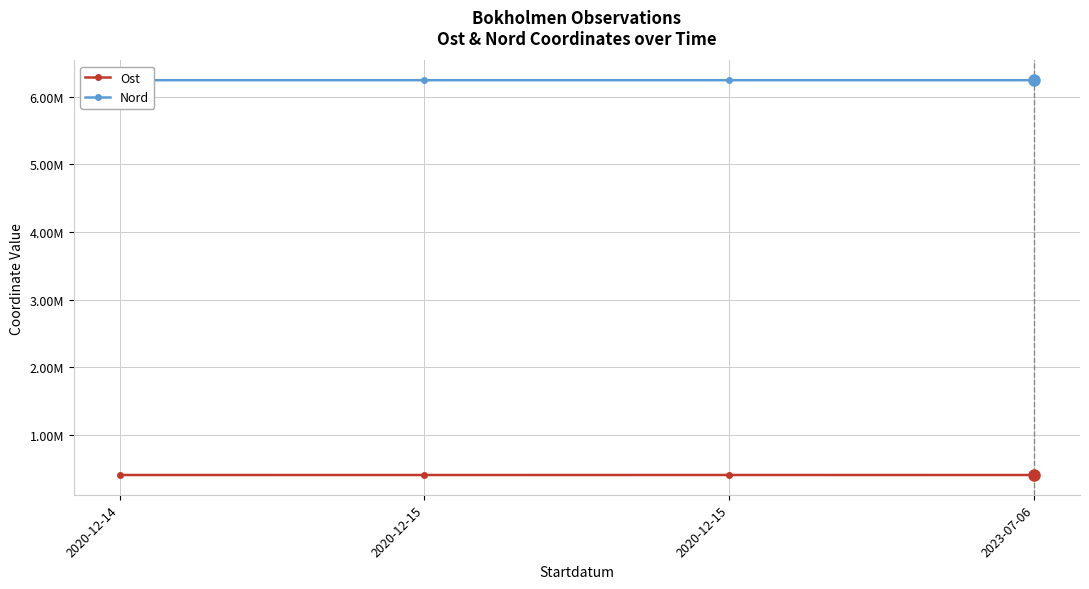

What are all the series names shown in the legend?

Ost, Nord